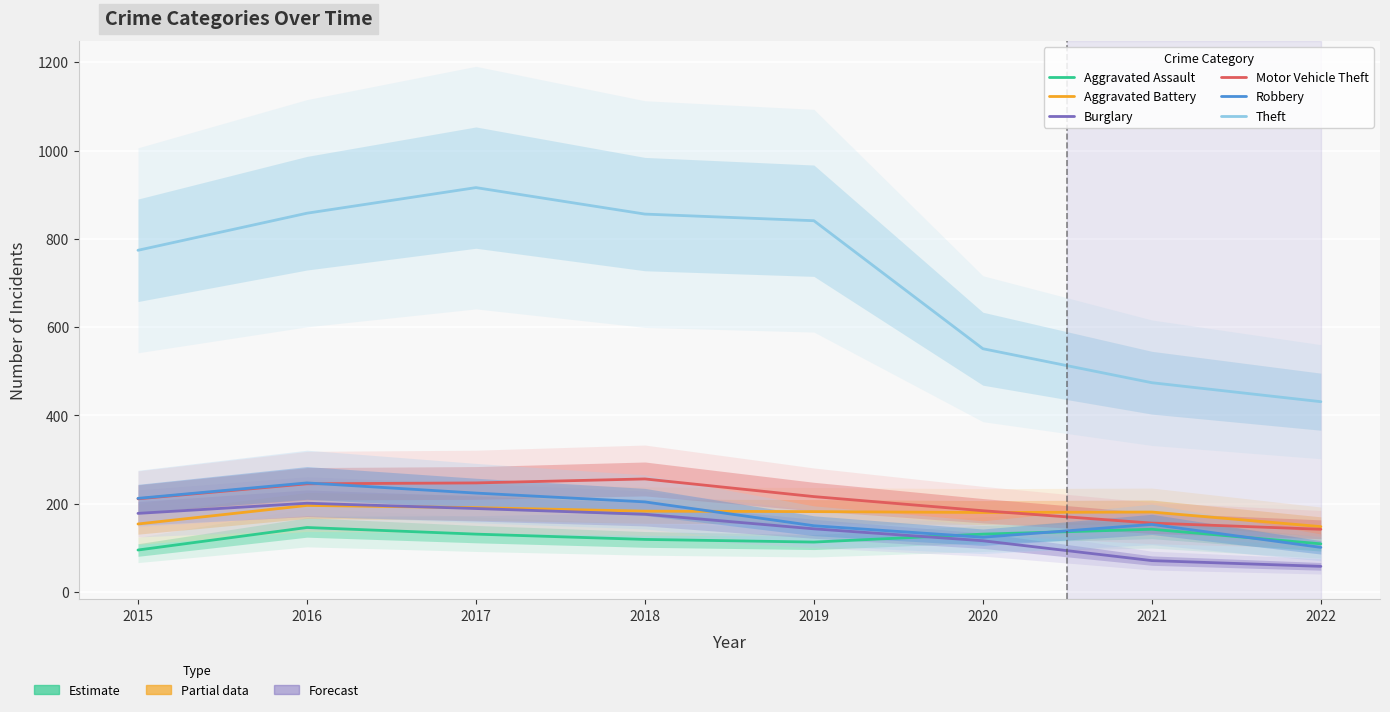

What is the difference between the second highest and minimum values in the Aggravated Battery series?

43